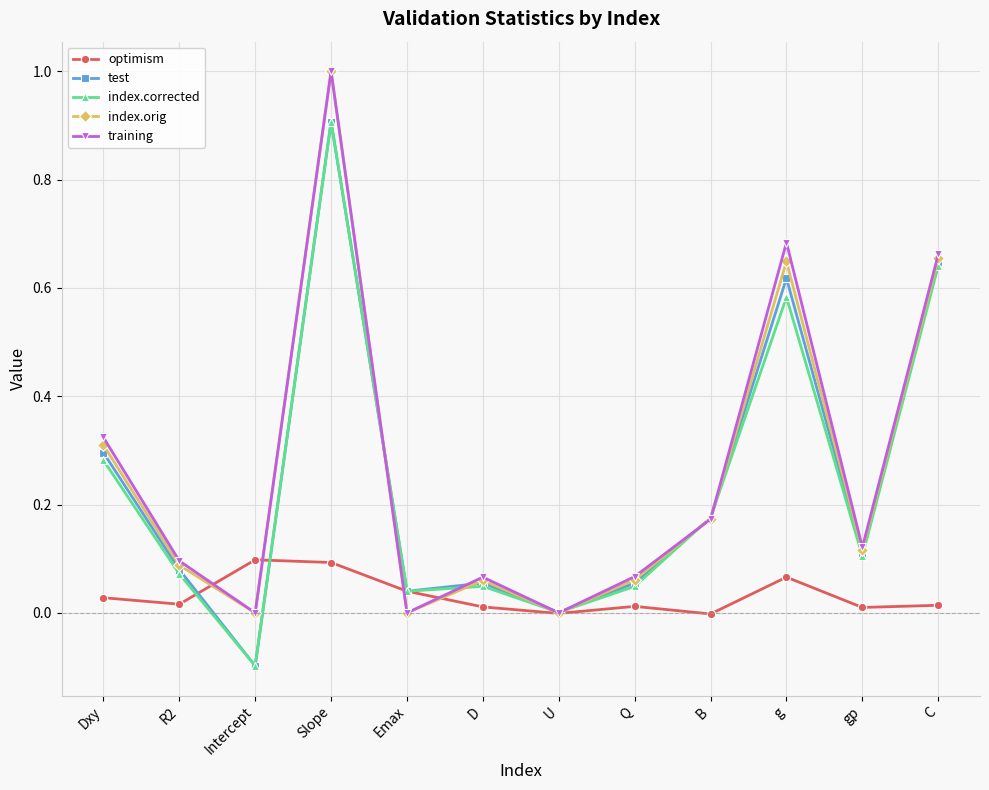

How many distinct data groups are displayed?

5